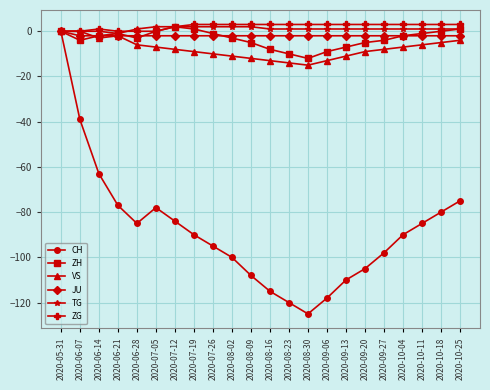

What is the total value across all series at 2020-09-06?

-138